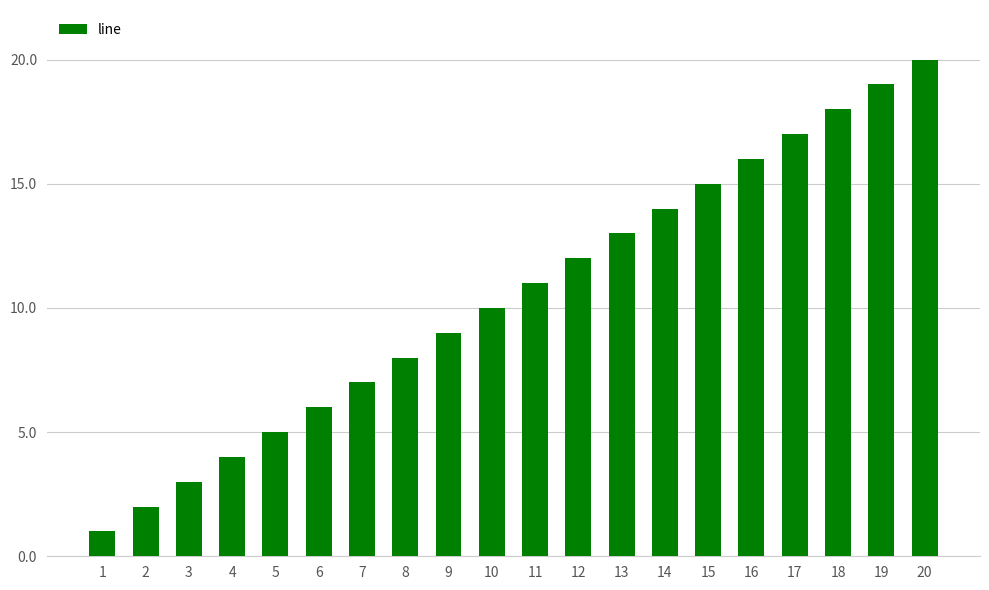

Which category has the lowest value across all series?

1